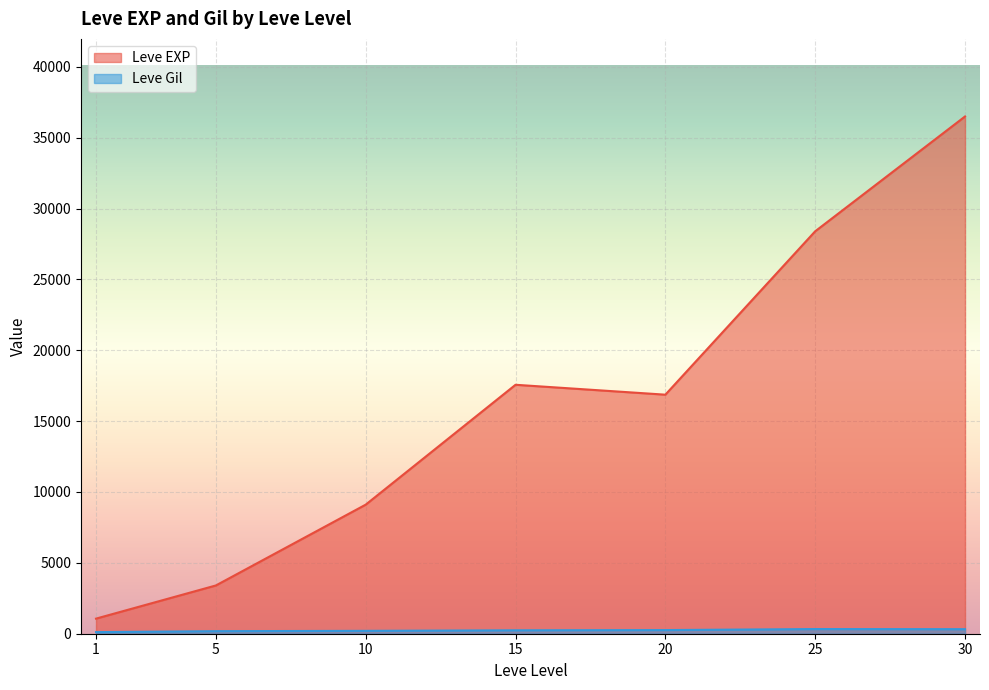

Which series has the widest spread of values?

Leve EXP